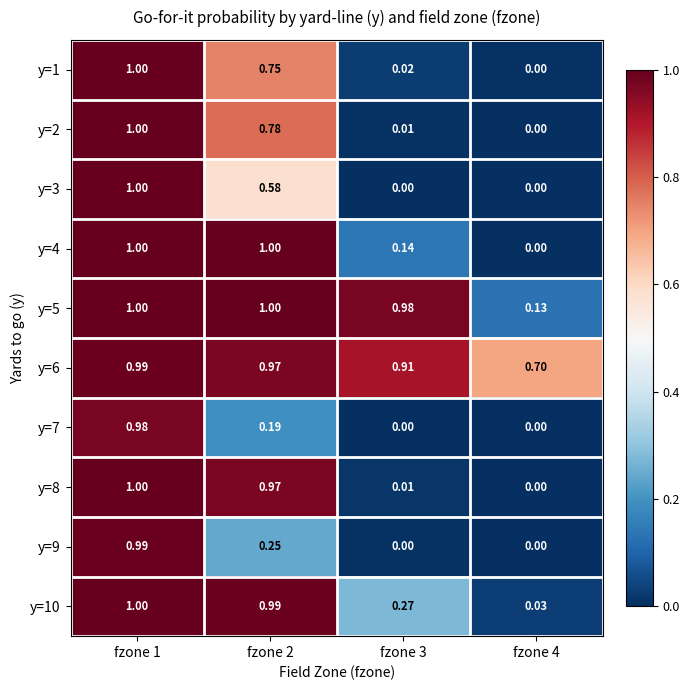

How many values in the y=7 series exceed 0?

2